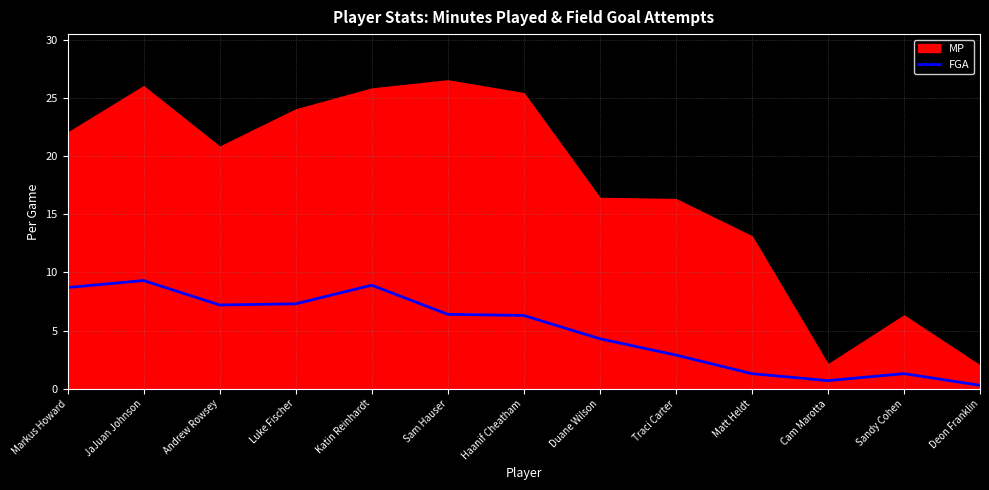

What position from the left is Andrew Rowsey?

3